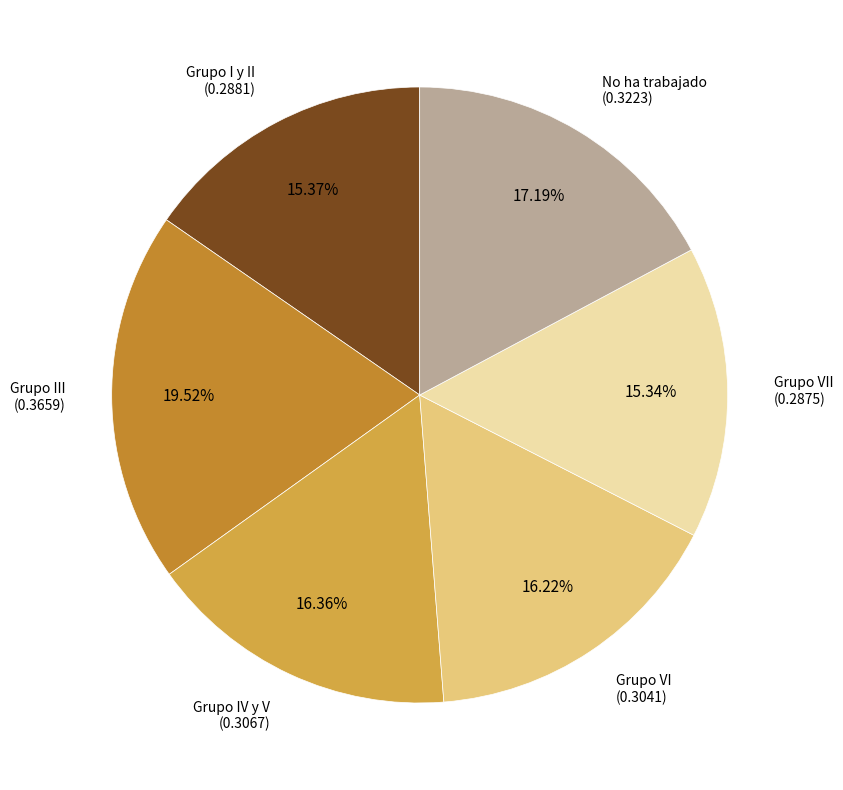

What percentage is the Grupo III slice, to the nearest percent?

20%